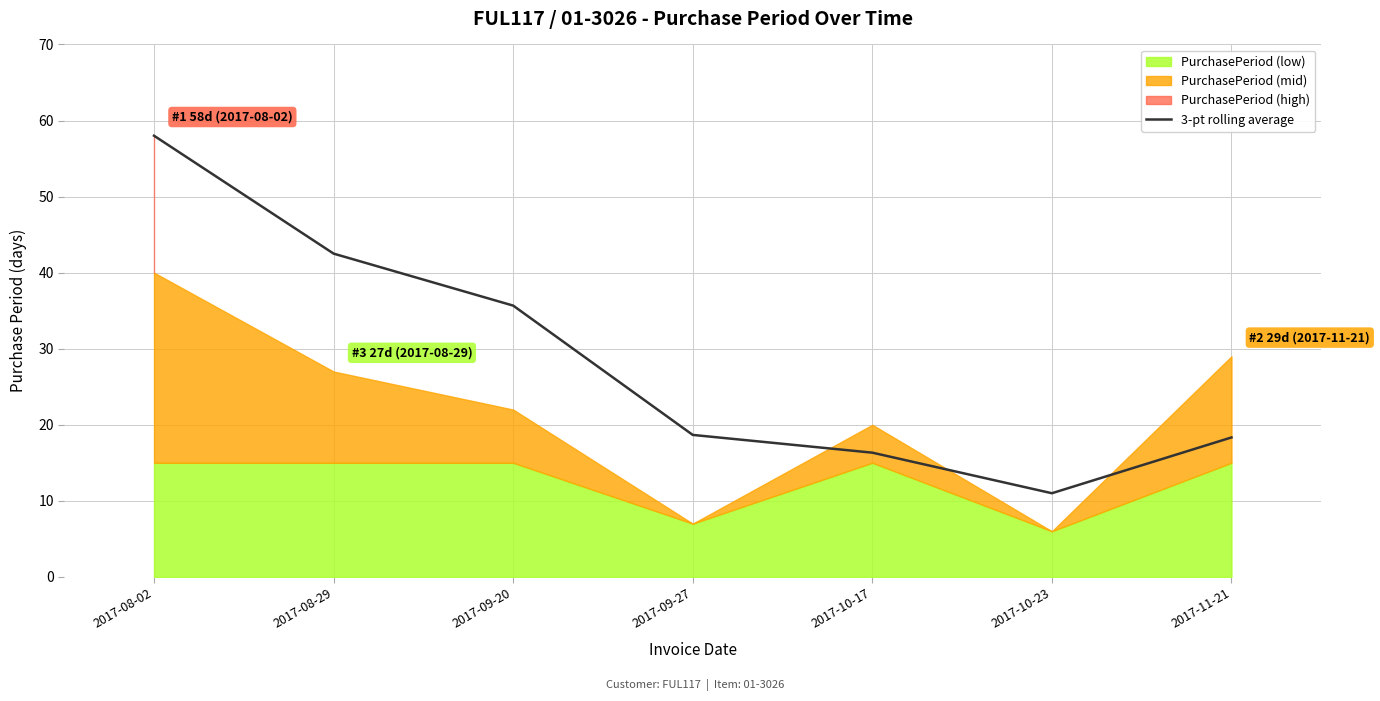

How many values are below 18?

2